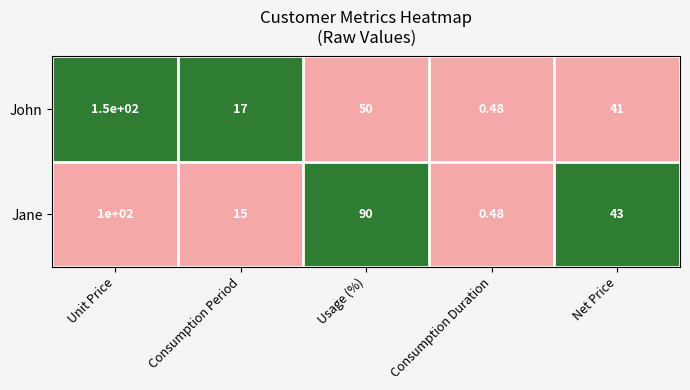

At which label does Jane reach its peak?

Unit Price